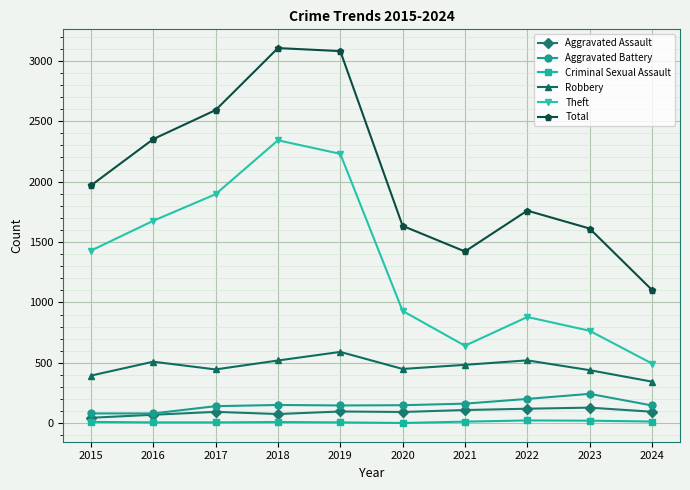

What is the difference between the second highest and second lowest values in the Aggravated Battery series?

120